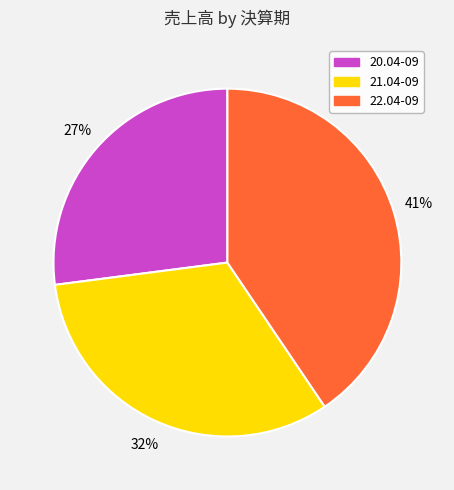

True or false: 22.04-09 accounts for 33% of the total.

False